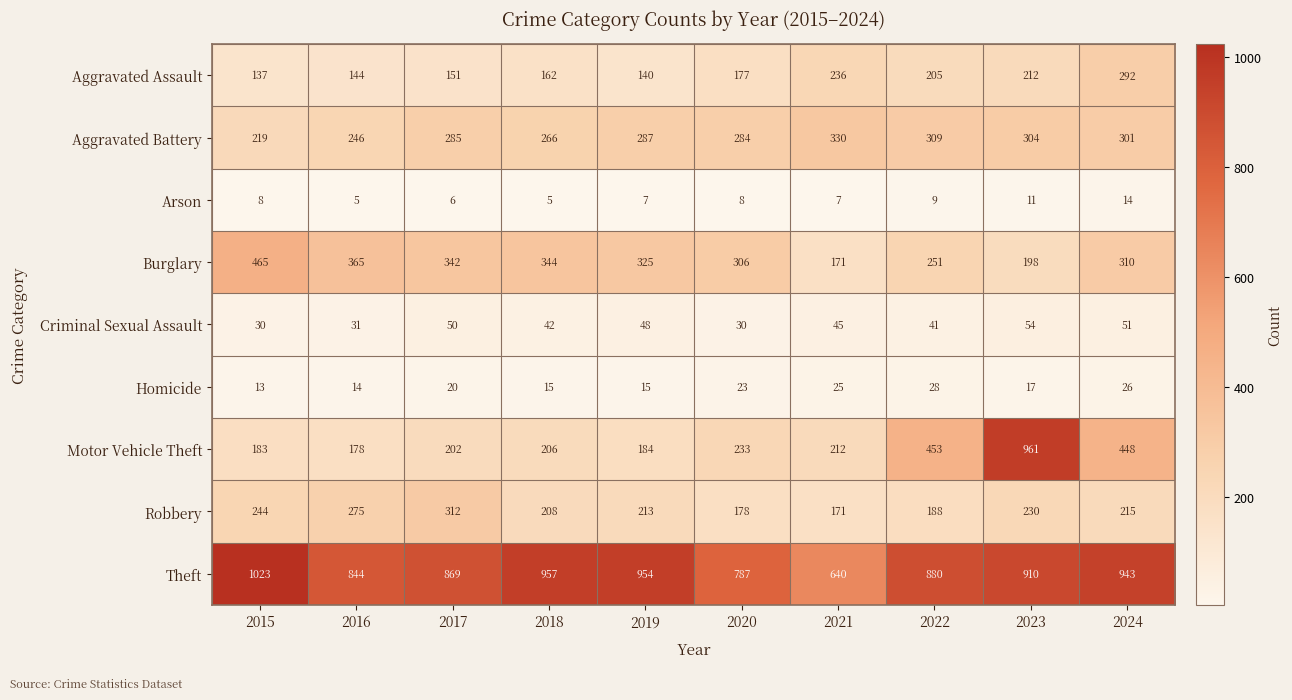

Which series has the largest total across all categories?

Theft